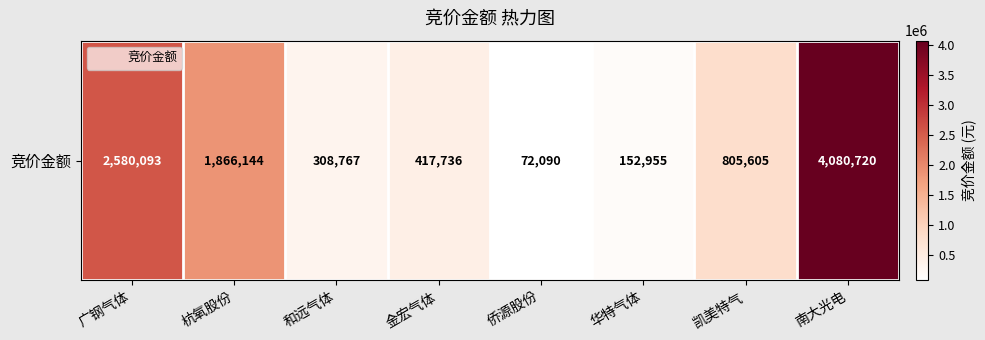

List the labels in order of value, smallest first.

侨源股份, 华特气体, 和远气体, 金宏气体, 凯美特气, 杭氧股份, 广钢气体, 南大光电